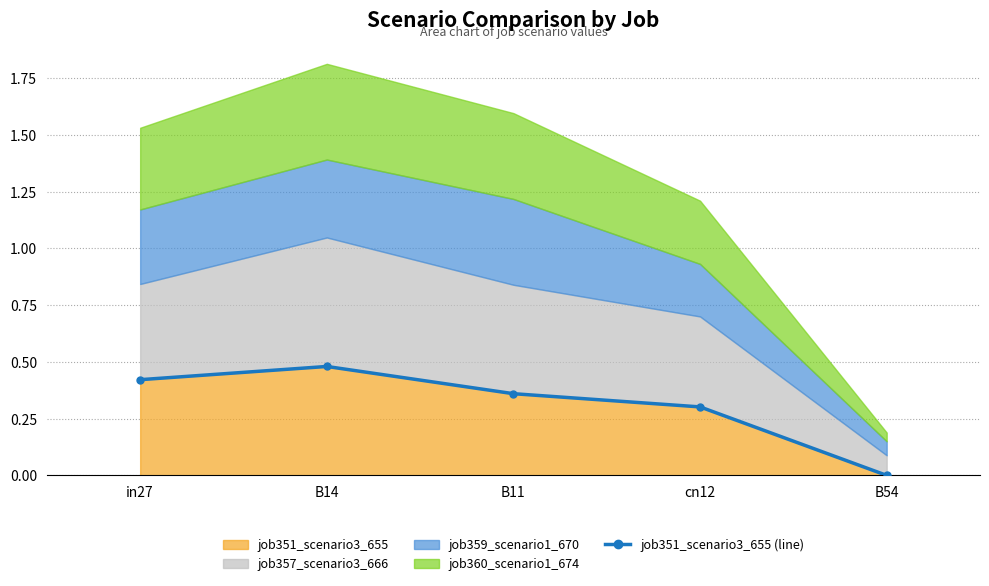

Reading left to right, transcribe all the data shown in this chart.

0.4	0.5	0.4	0.3	0.0